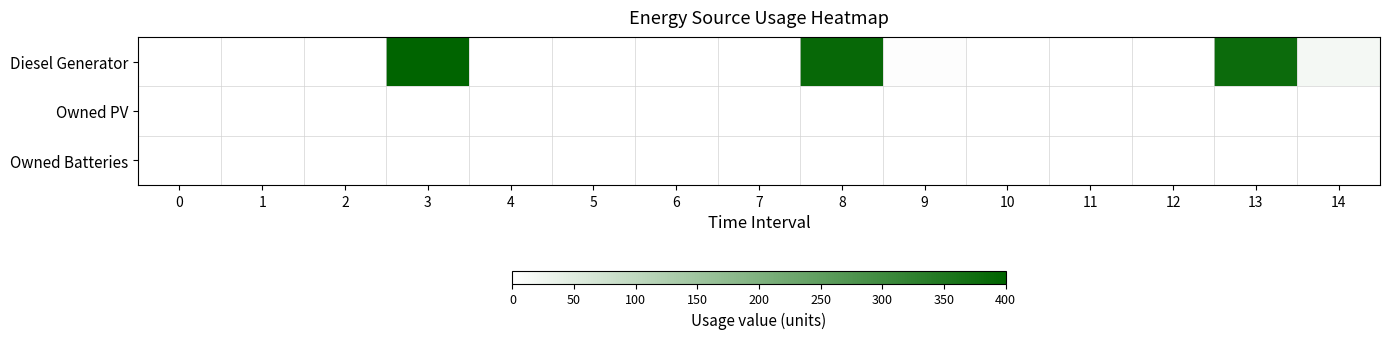

Between 9 and 14, which series saw the biggest shift?

Diesel Generator